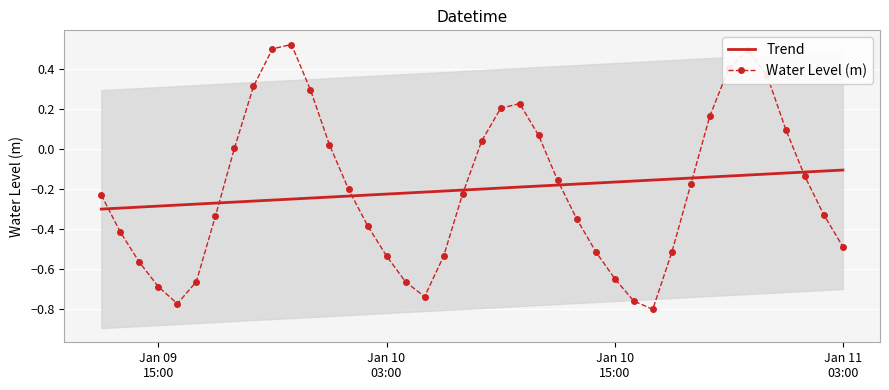

After their last crossing, which series has the higher values: Water Level (m) or Trend?

Trend